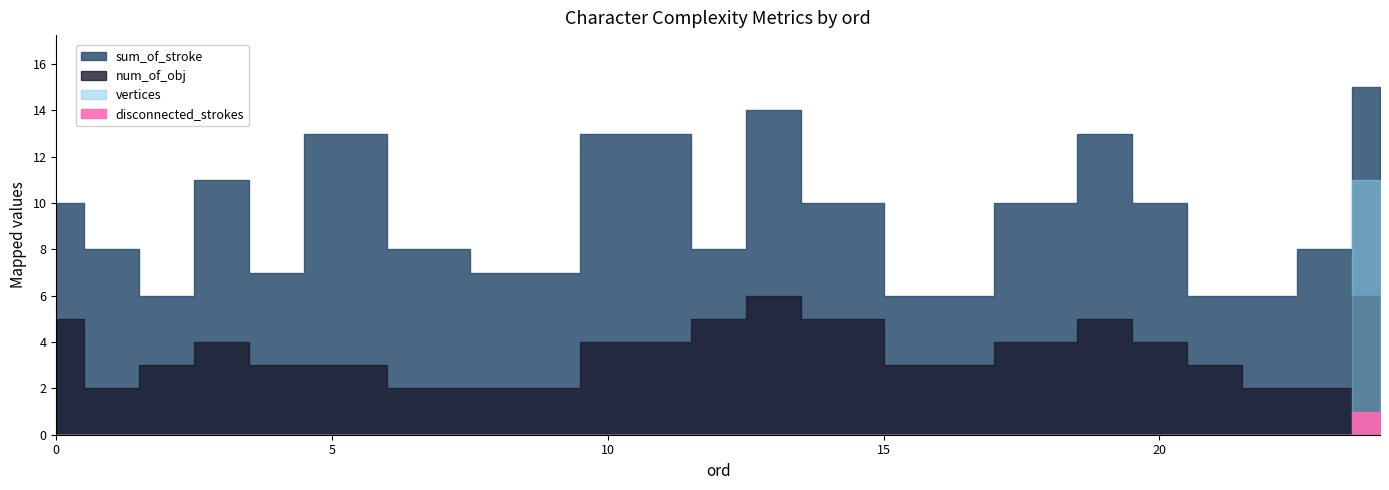

Which series changed the most between 1 and 5?

sum_of_stroke